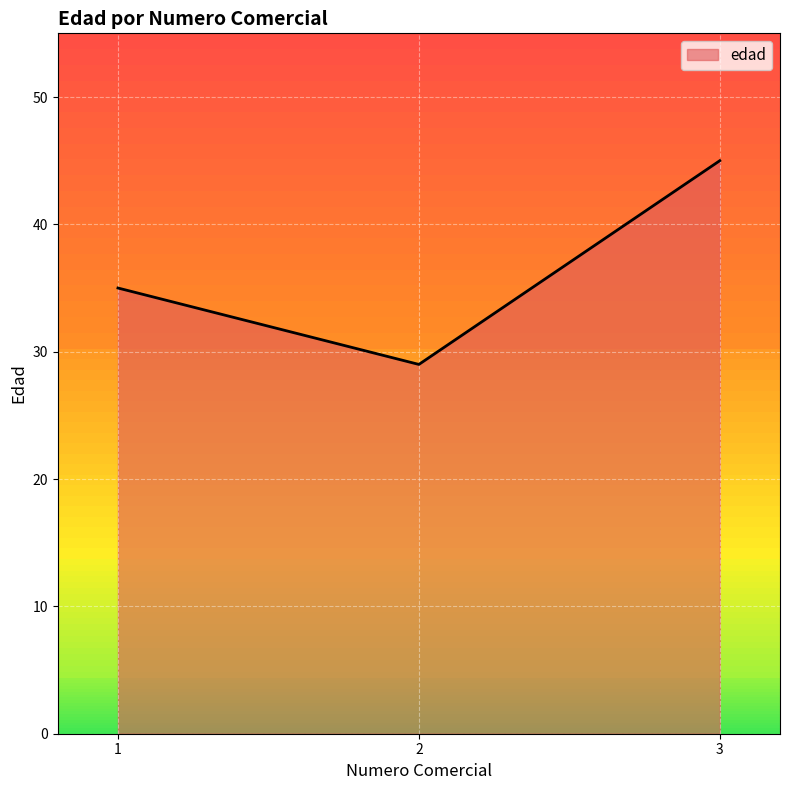

Approximately how many times larger is the value at 3 compared to 1?

1.3